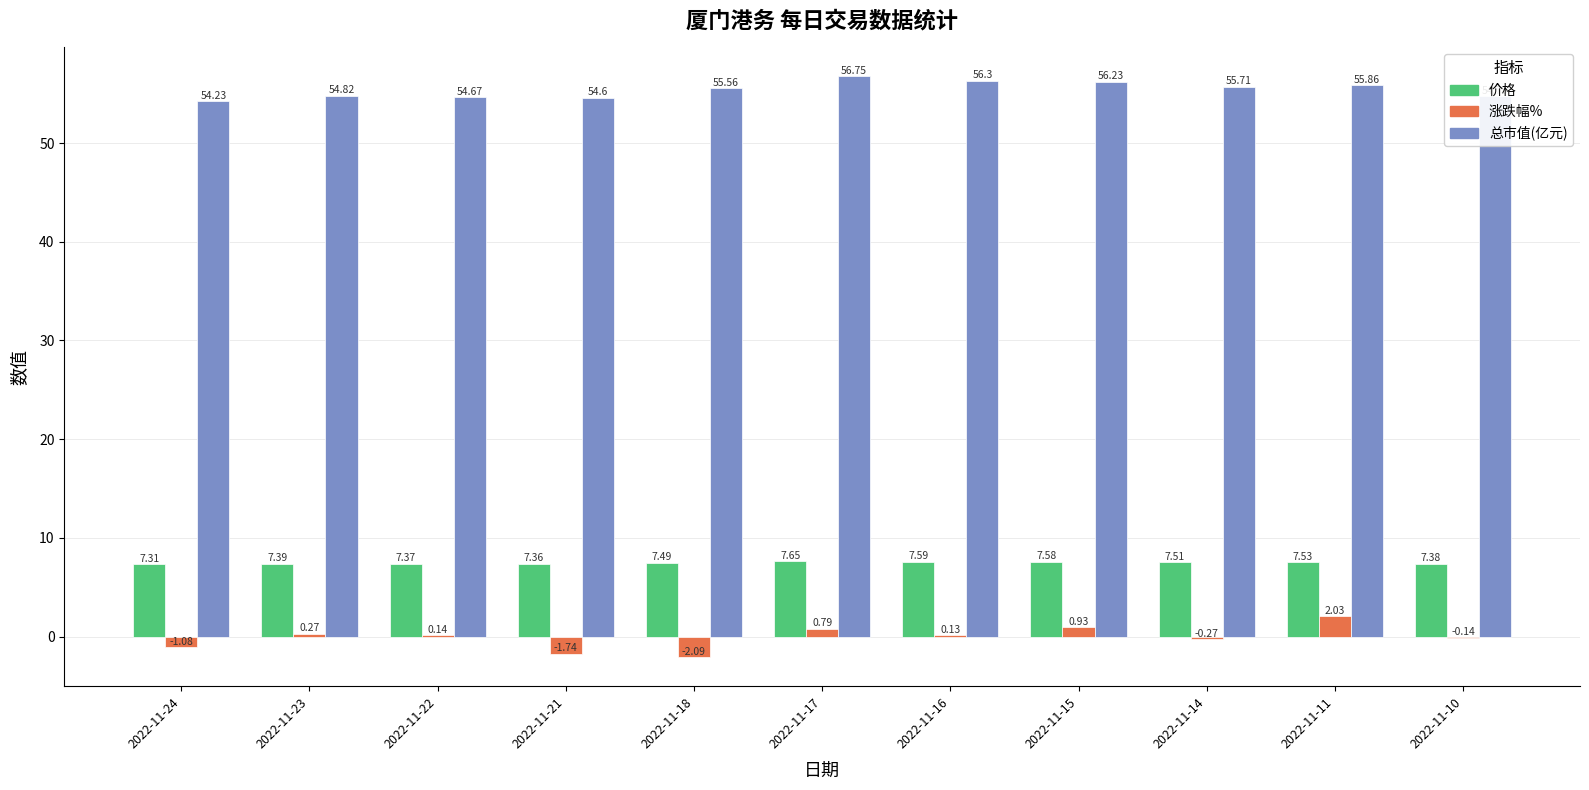

Between 2022-11-24 and 2022-11-23, which series saw the biggest shift?

涨跌幅%